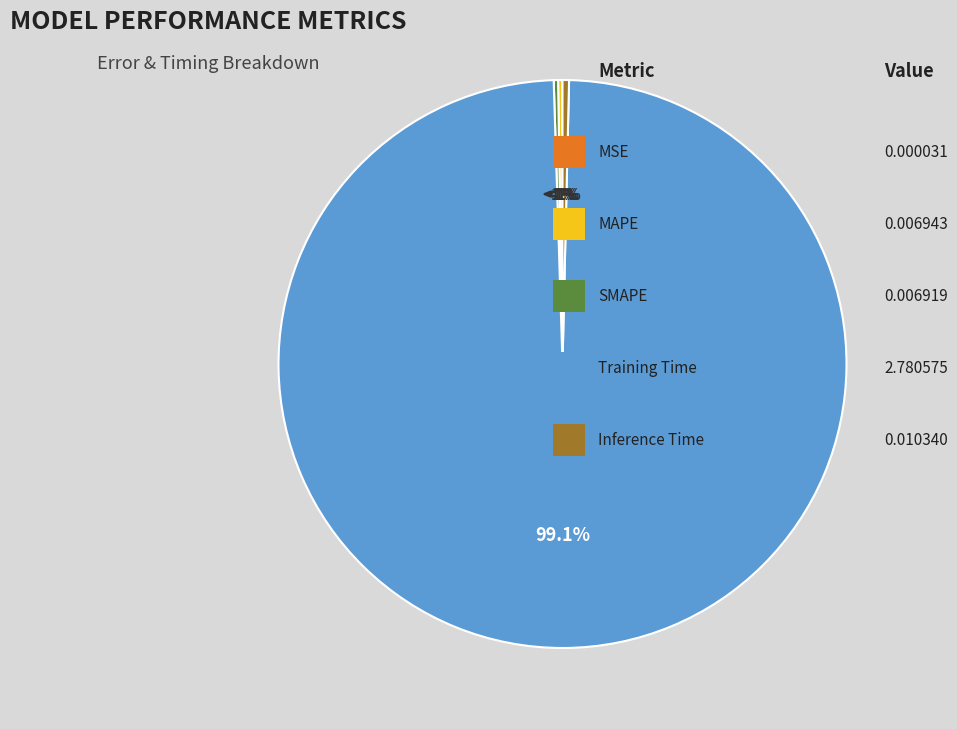

Which has a higher value, MSE or Training Time?

Training Time